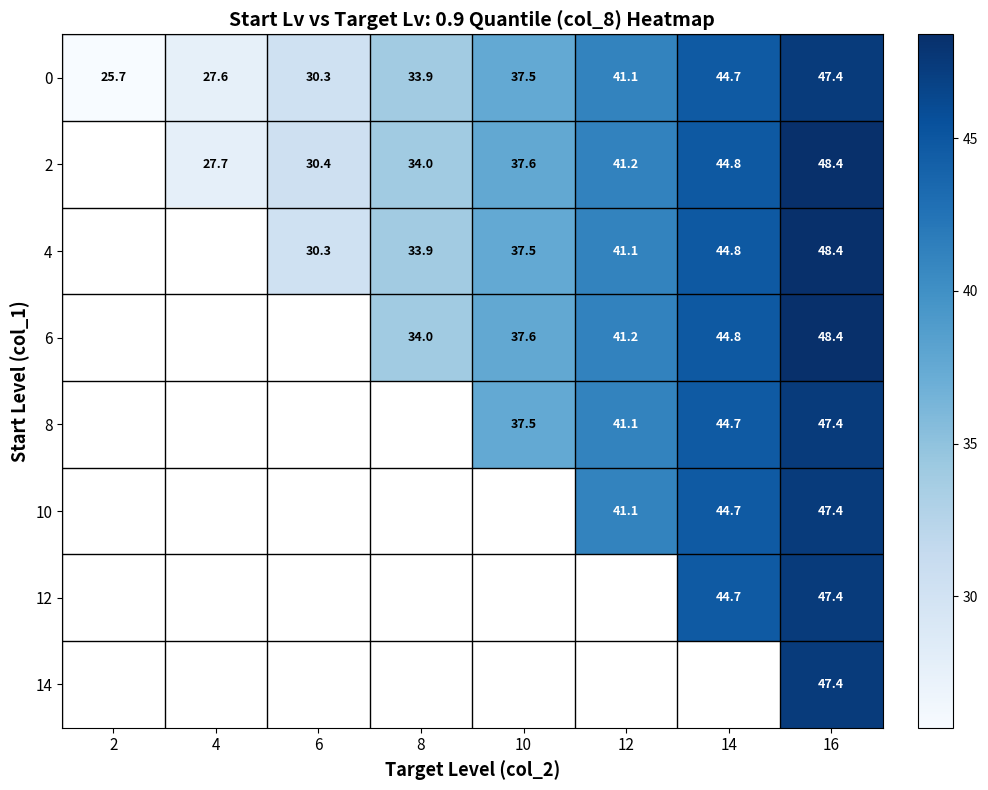

At which label is row_0 closest to 36?

10